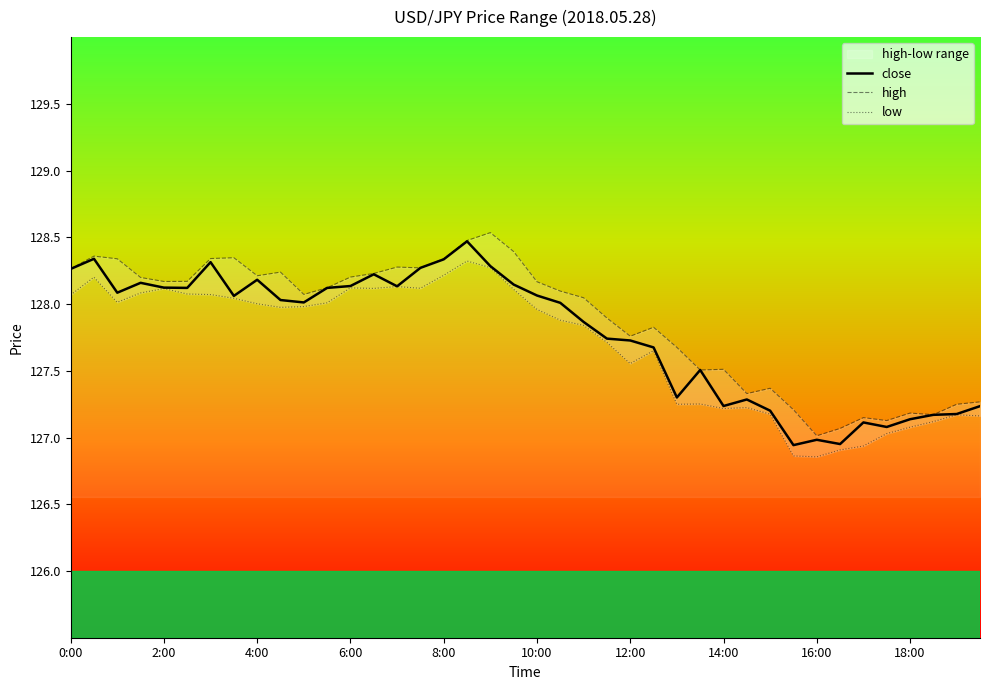

What is the label of the 10th point from the left?

18:00